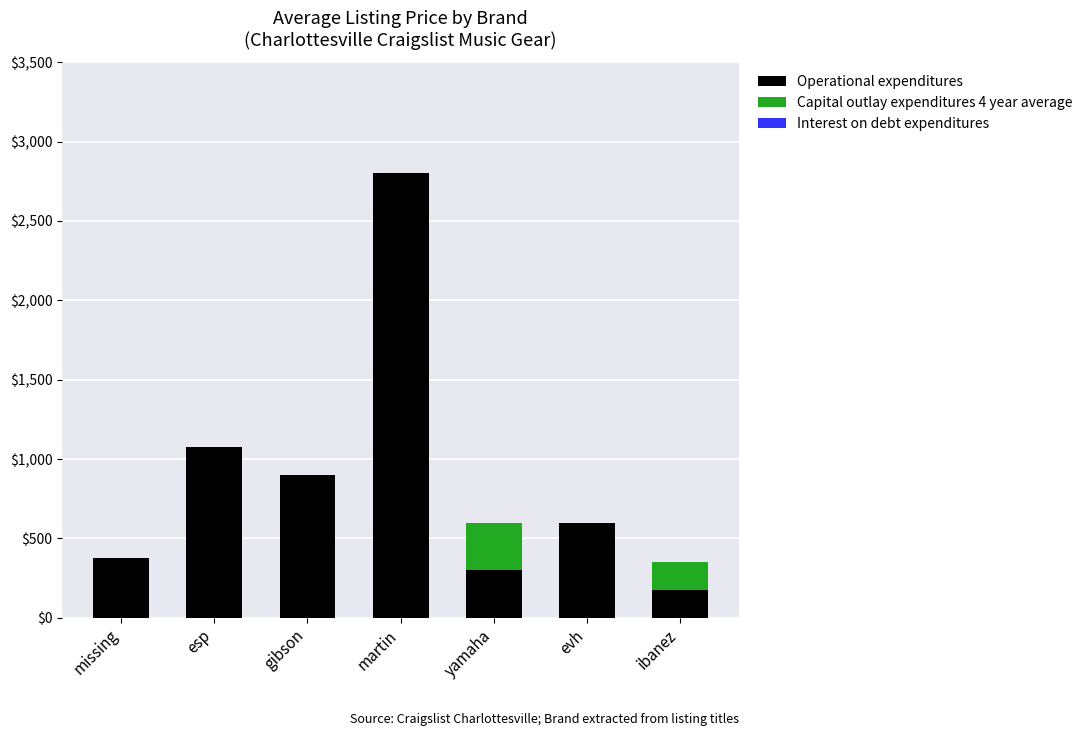

What is the sum of the Operational expenditures values at missing and esp?

1450